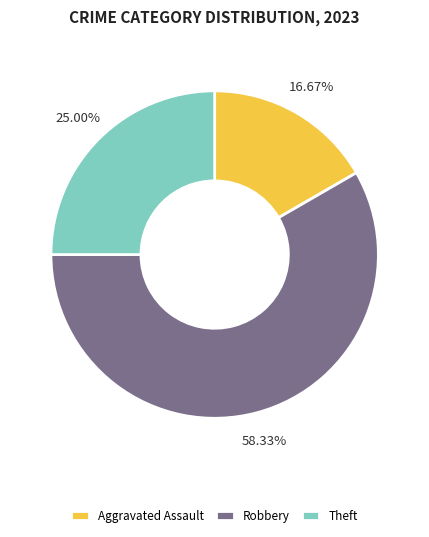

Does Robbery account for over 50% of the chart?

Yes